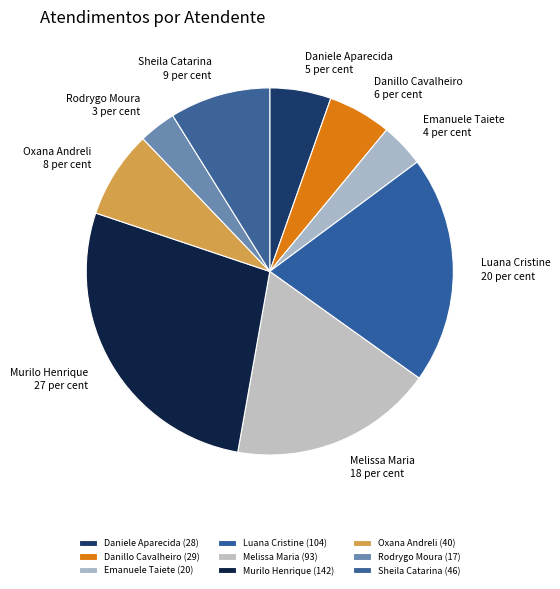

How many segments does this pie chart have?

9